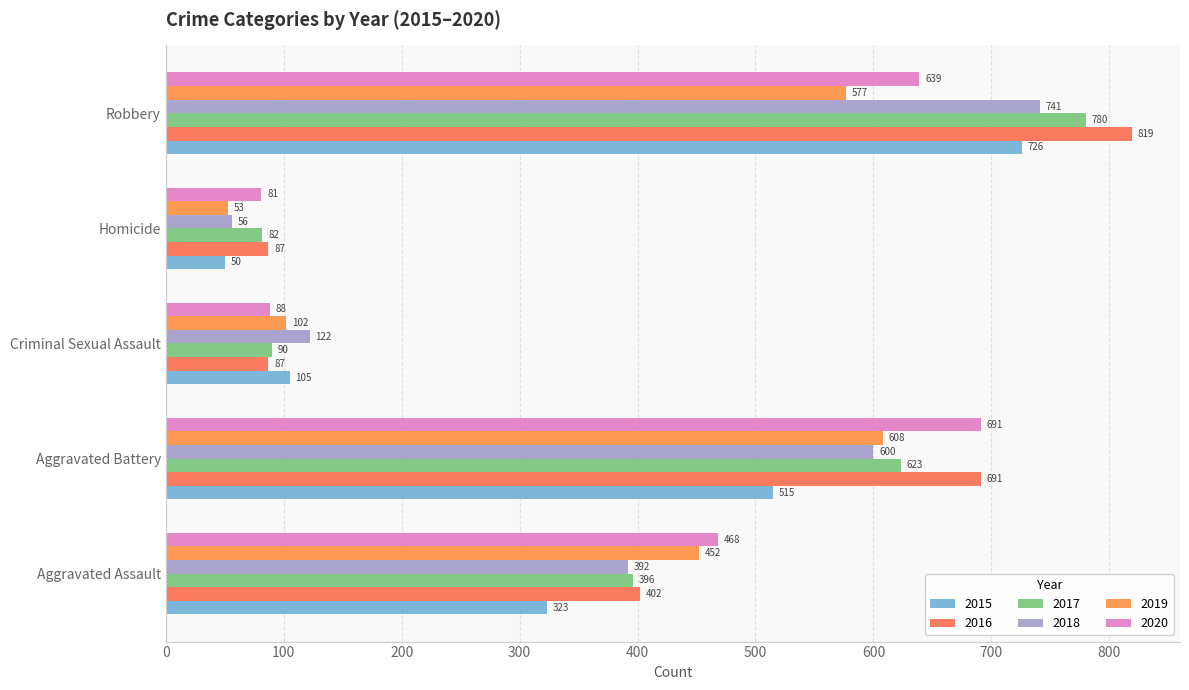

Rank the categories by 2016 value from lowest to highest.

Criminal Sexual Assault, Homicide, Aggravated Assault, Aggravated Battery, Robbery